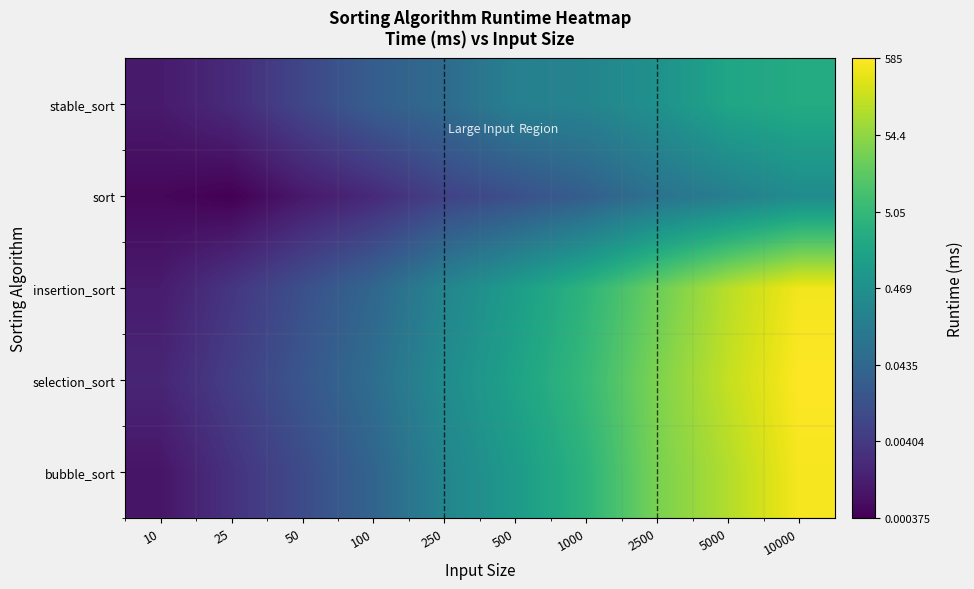

Rank the series by their maximum value, from lowest to highest.

sort, stable_sort, insertion_sort, bubble_sort, selection_sort